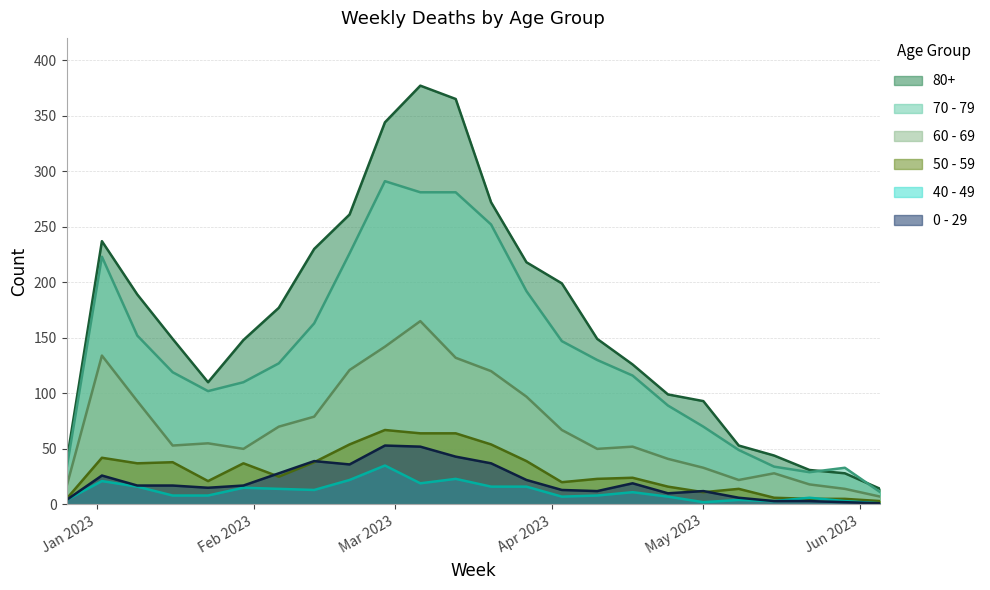

Count the number of categories in the chart.

24